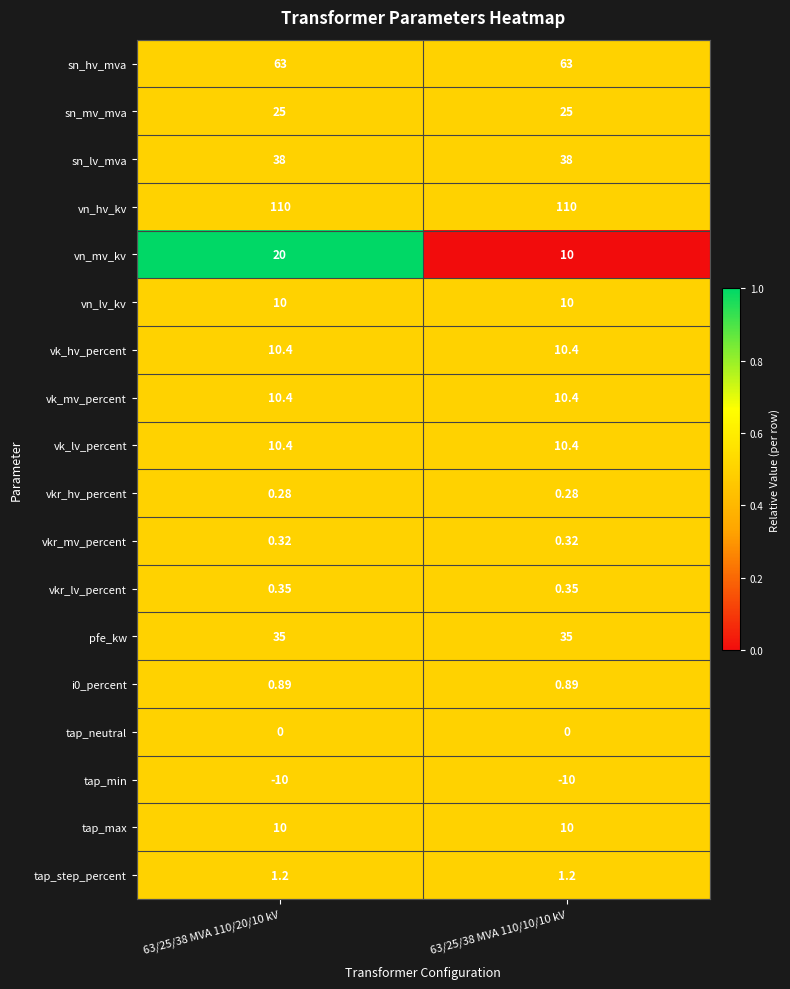

Between 63/25/38 MVA 110/20/10 kV and 63/25/38 MVA 110/10/10 kV, which series saw the biggest shift?

vn_mv_kv